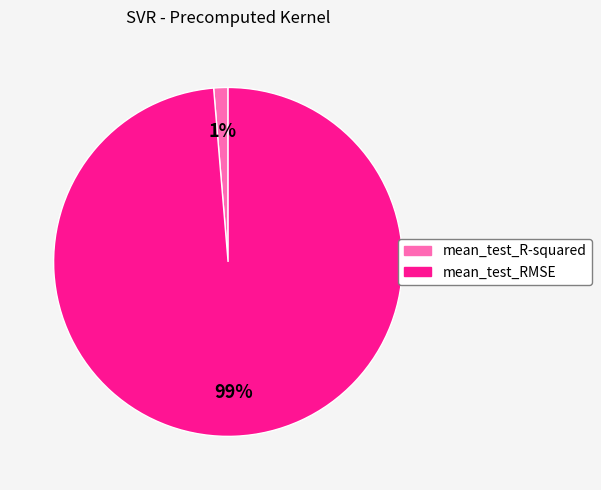

To the nearest percent, what portion does mean_test_RMSE represent?

99%